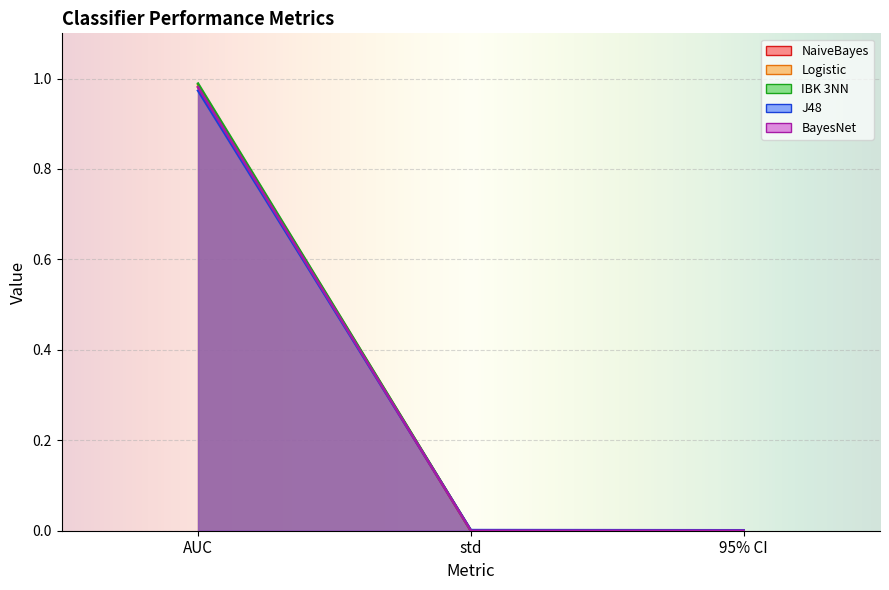

What are all the series names shown in the legend?

NaiveBayes, Logistic, IBK 3NN, J48, BayesNet